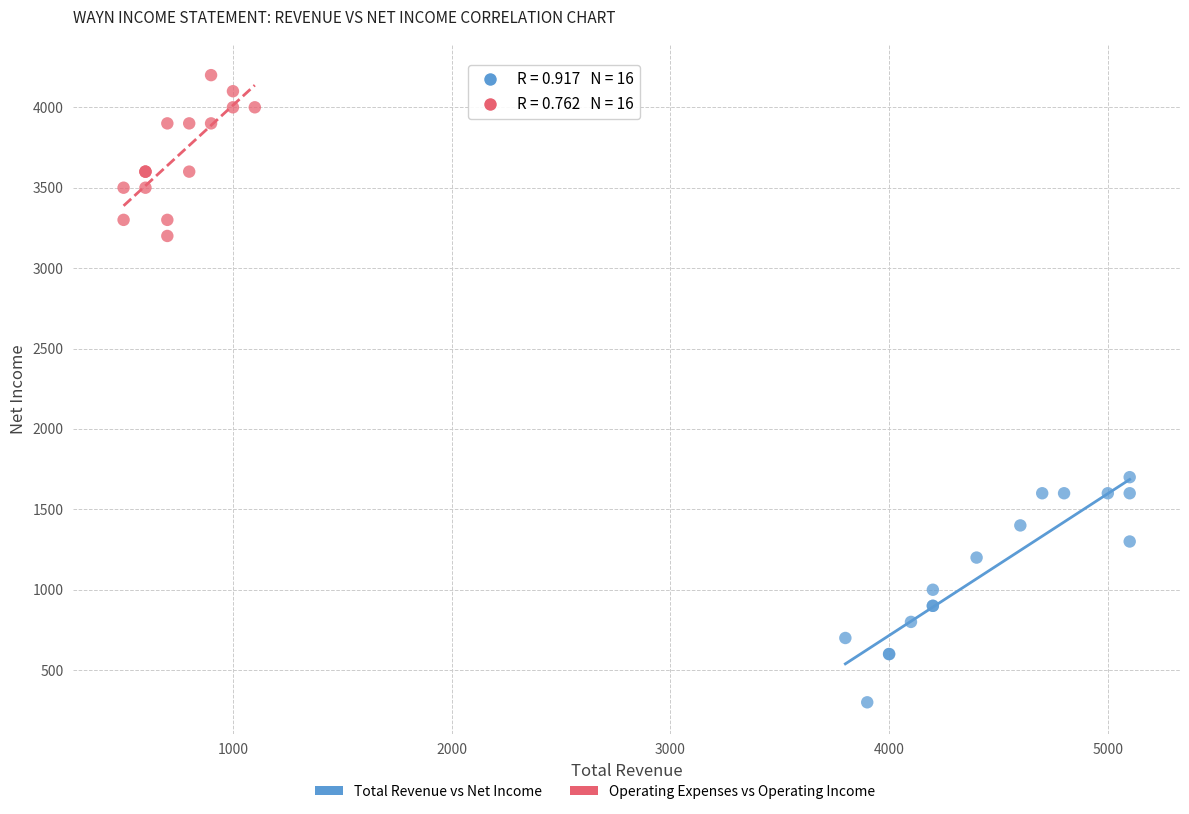

Which series contains the highest Y value?

Operating Expenses vs Operating Income